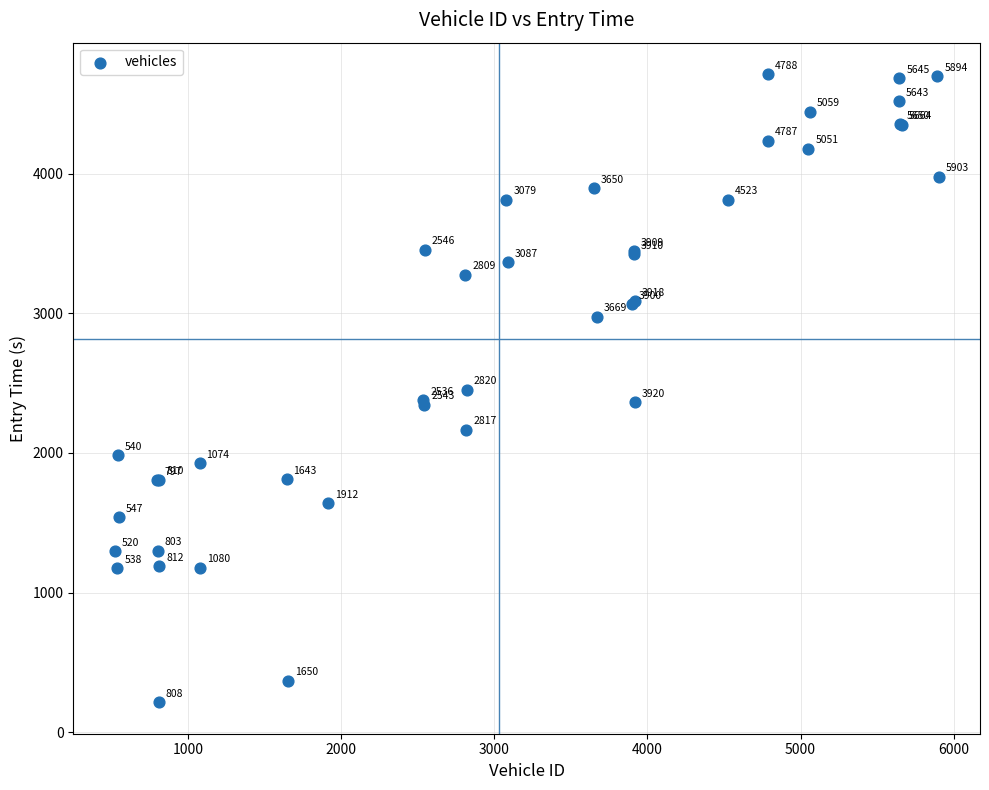

What Y value in the scatter plot is closest to 2464?

2453.0